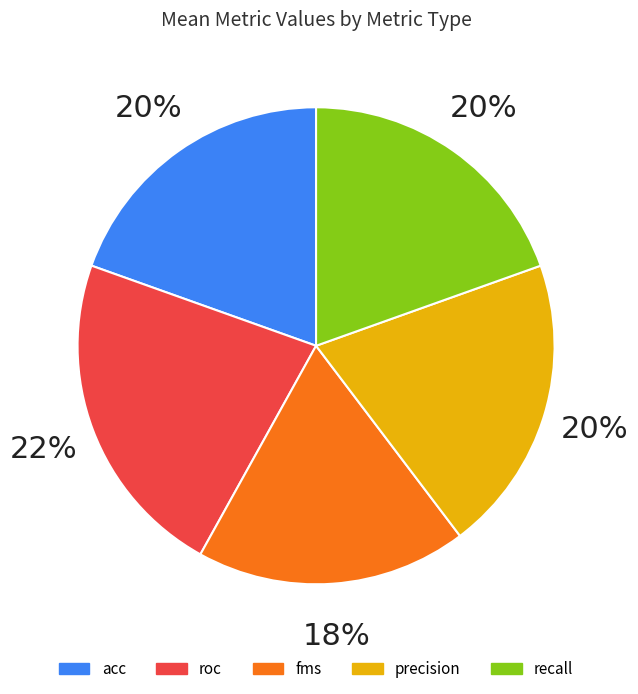

The fms slice represents 18% of the pie. True or false?

True